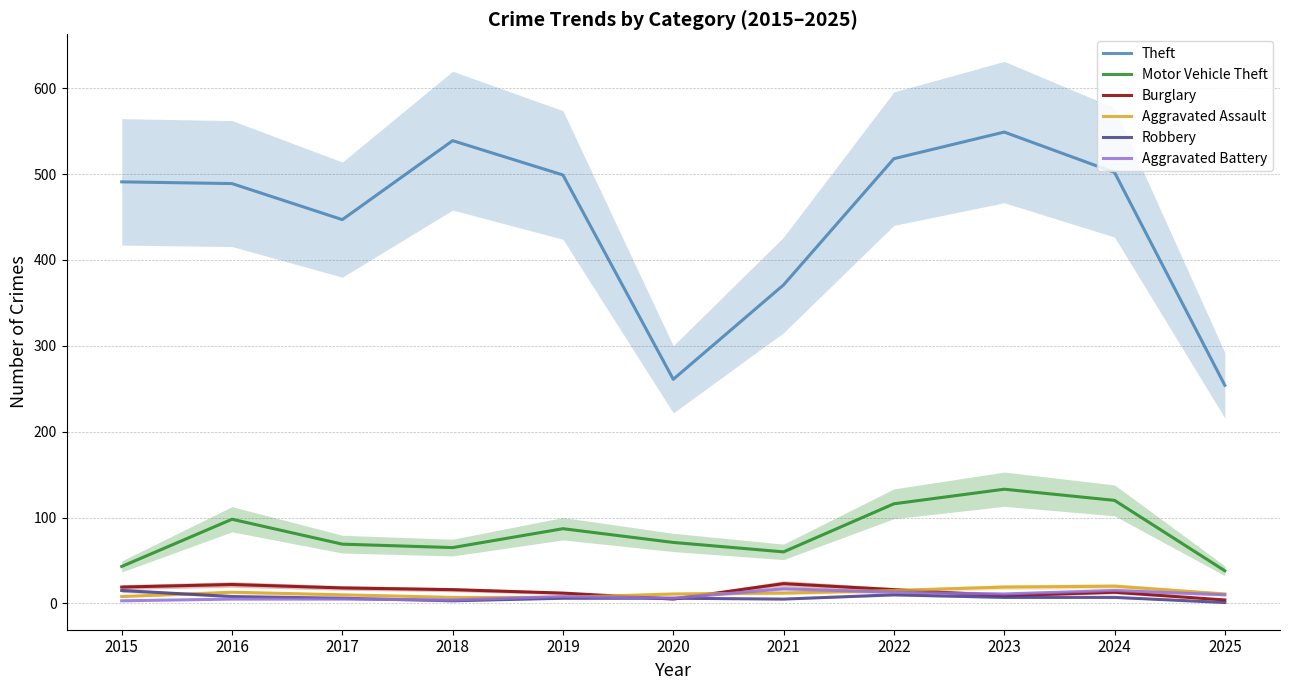

Where does the Robbery series first go above 6?

2015